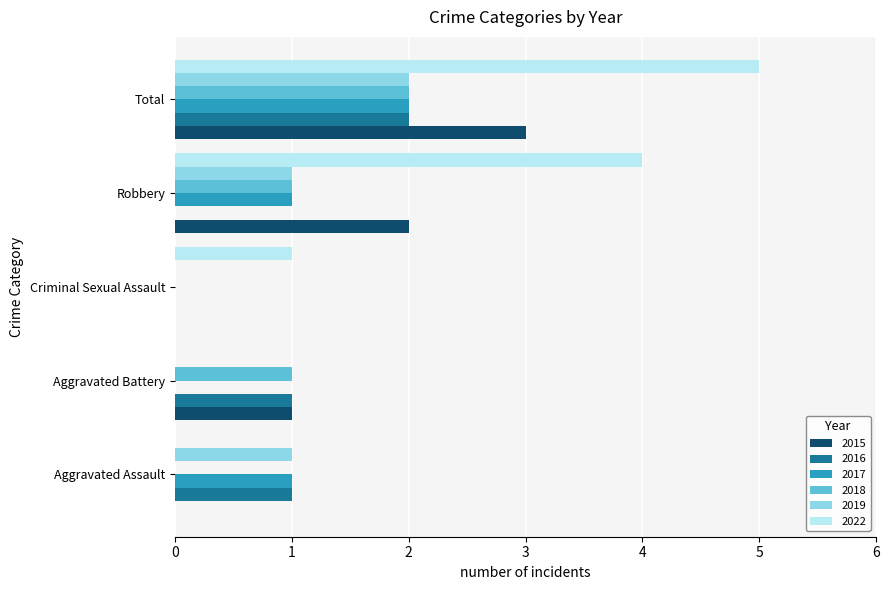

How many distinct data groups are displayed?

6